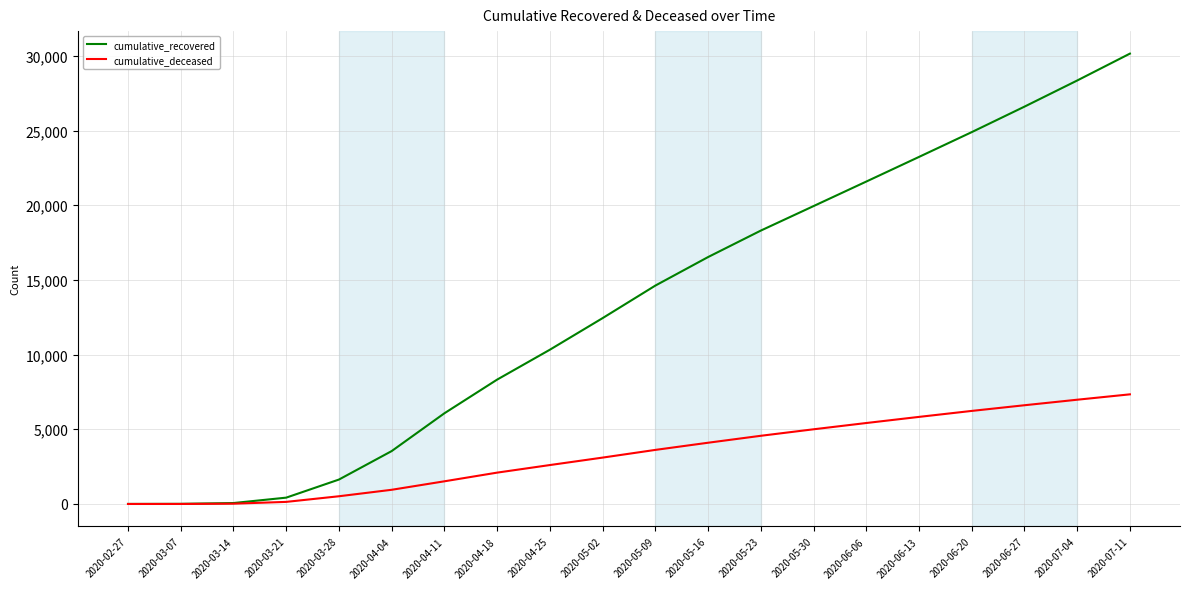

What is the maximum value shown in the chart?

30150